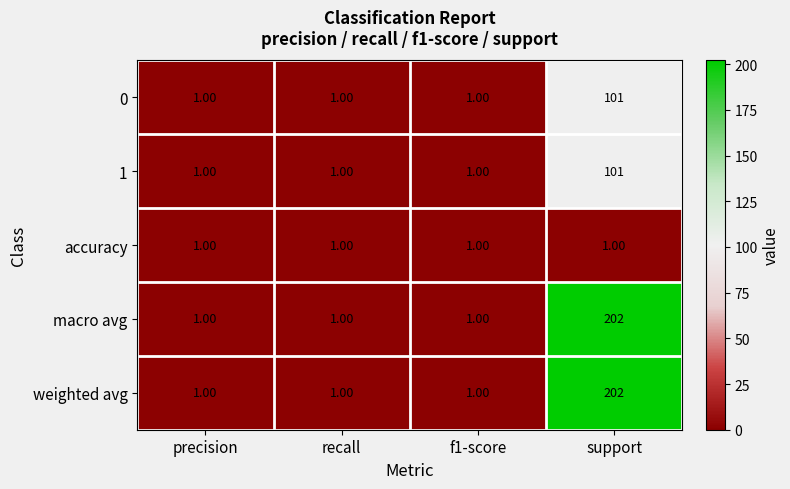

What is the total value across all series at f1-score?

5